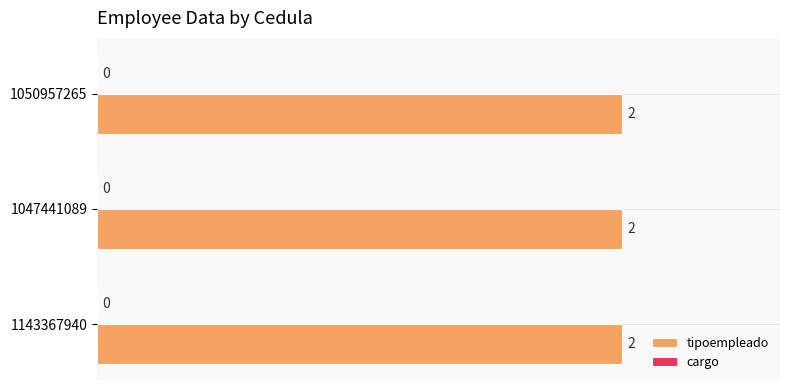

Reading right to left, list all the values displayed in this chart.

tipoempleado: 2	2	2
cargo: 0	0	0